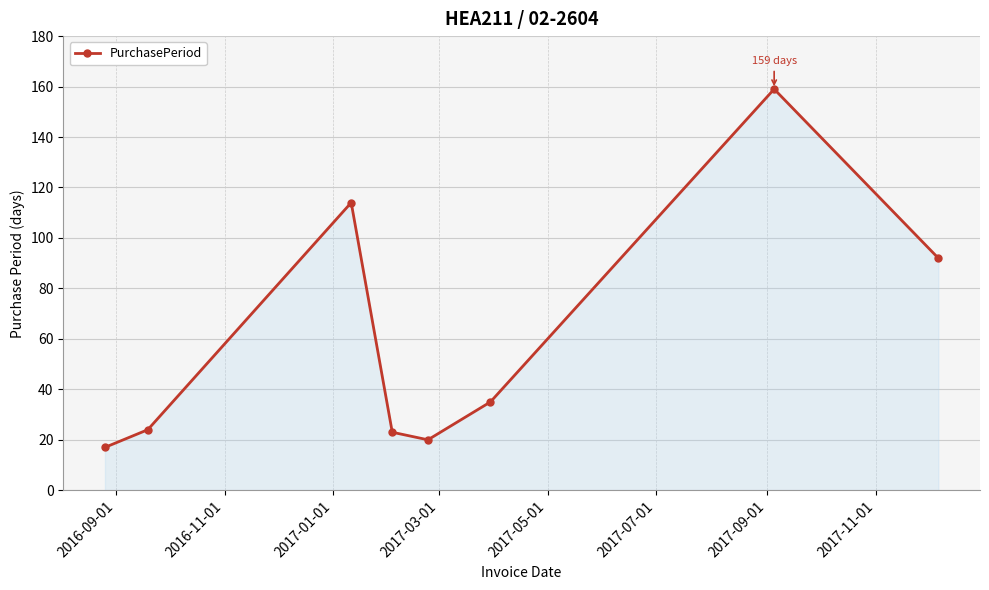

What is the sum of all values?

484